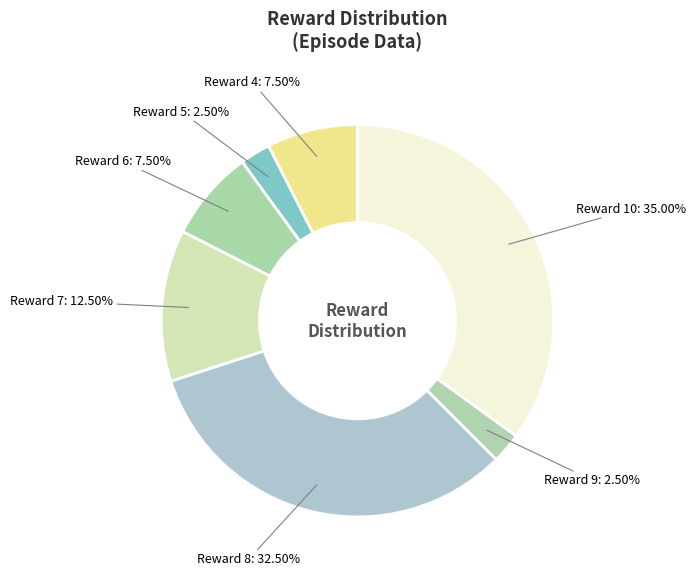

To the nearest percent, what is the average slice percentage?

14%